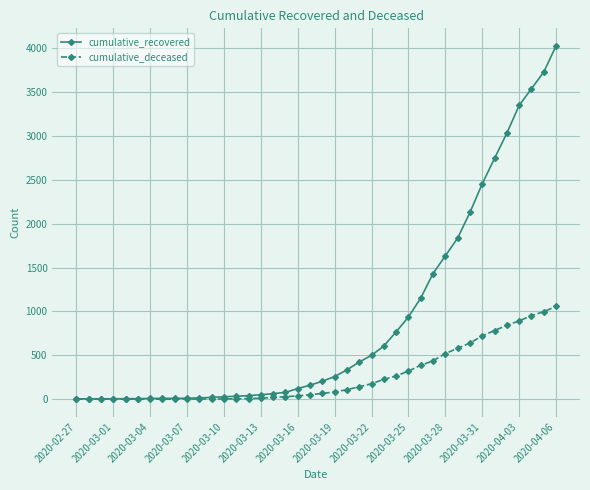

Rank the series by their average value, from lowest to highest.

cumulative_deceased, cumulative_recovered